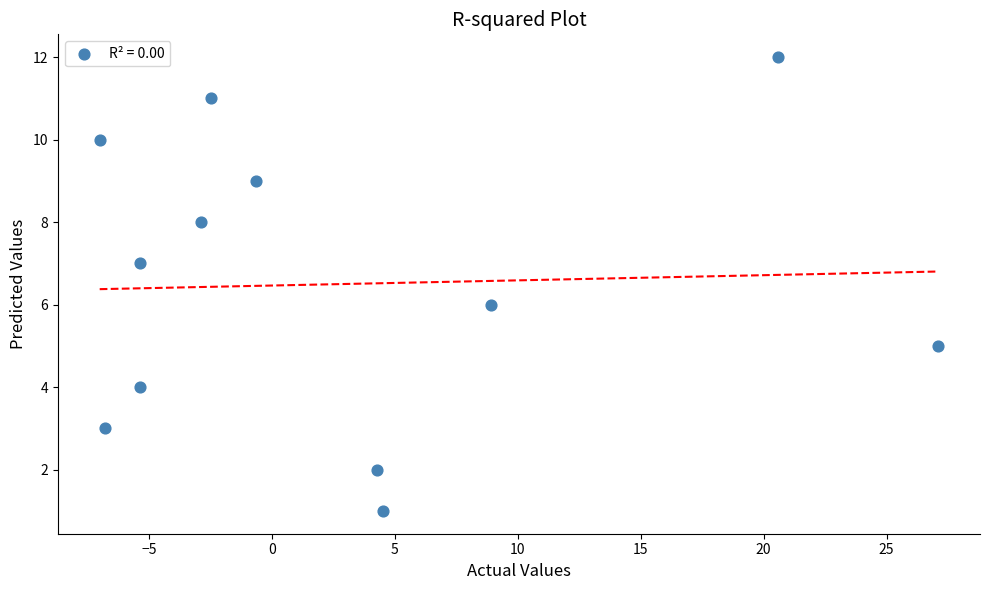

What is the range of Y values (max minus min)?

11